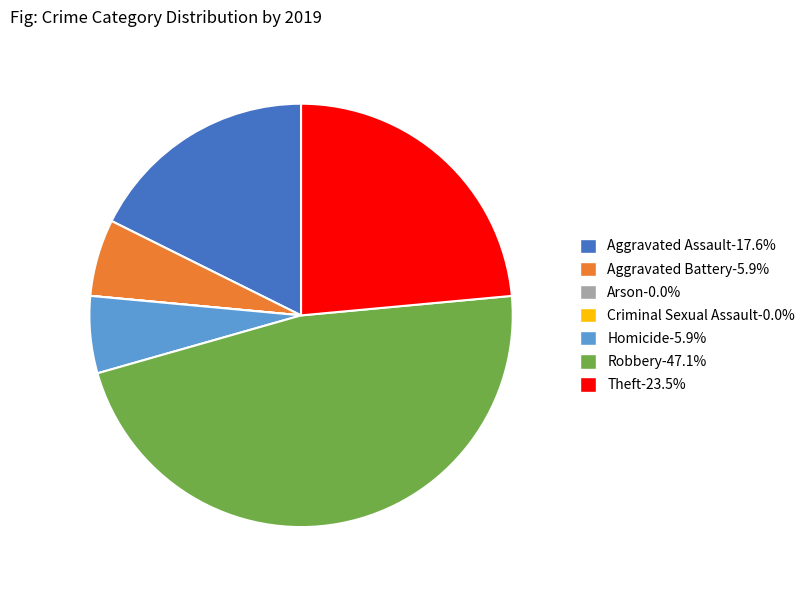

Which slice is the largest?

Robbery